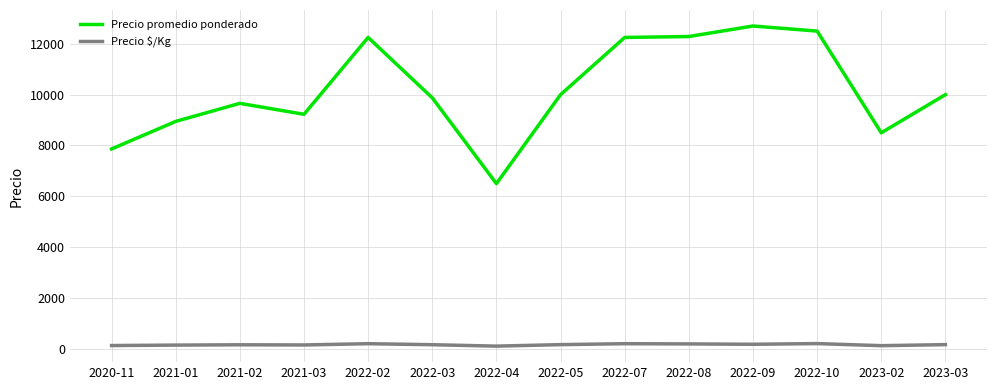

What is the difference between the maximum and second lowest values in the Precio promedio ponderado series?

4837